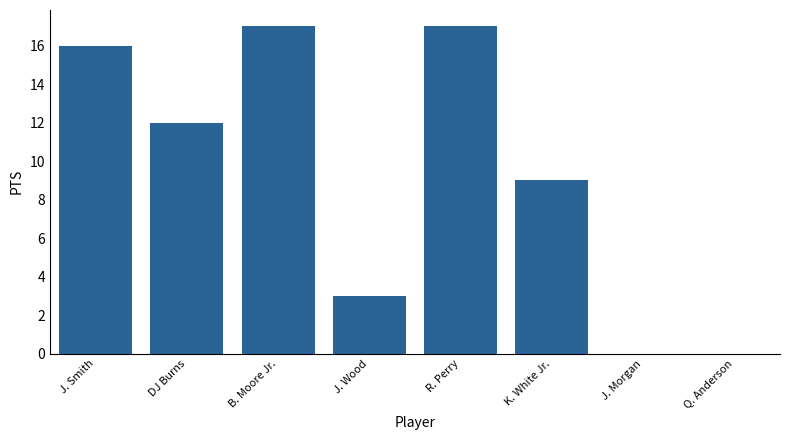

What is the maximum value shown in the chart?

17